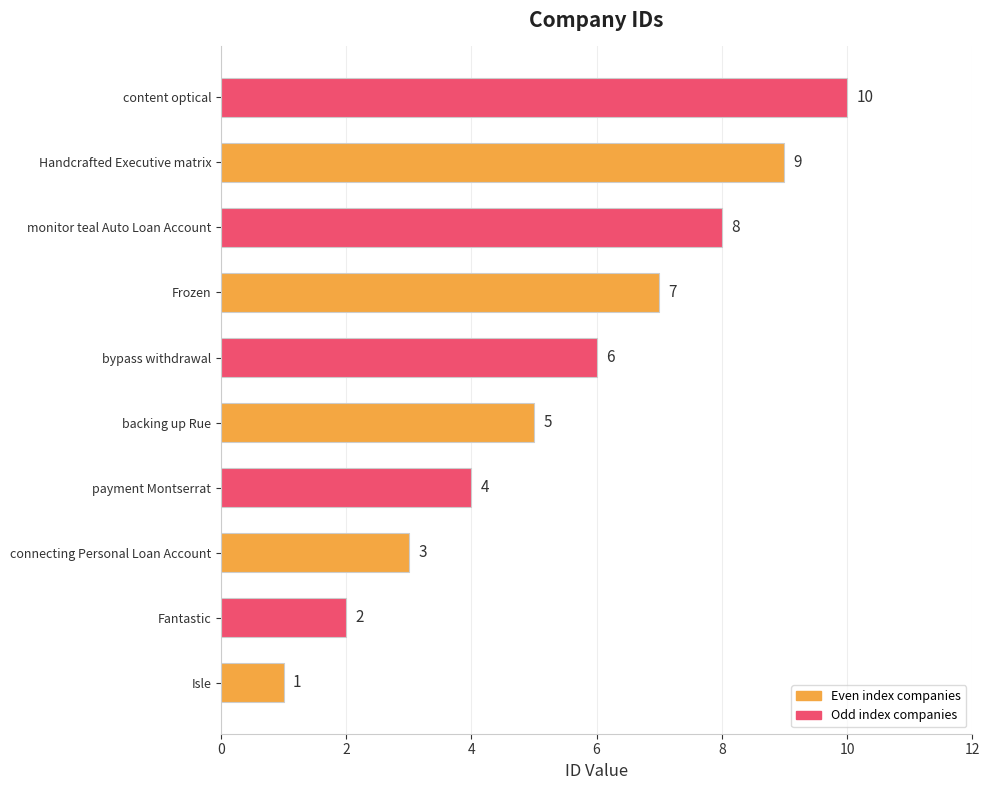

What is the average value?

6